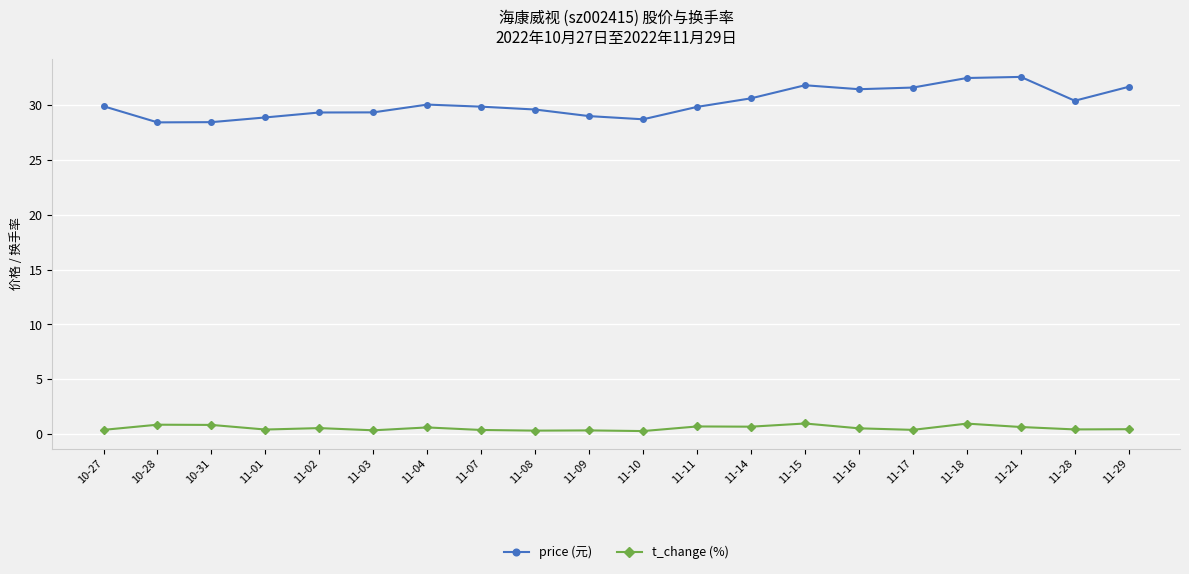

True or false: price (元) has more than 1 points higher than both neighbors.

True